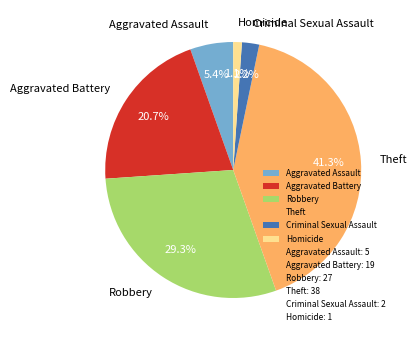

What percentage is NOT represented by Aggravated Battery?

79.3%